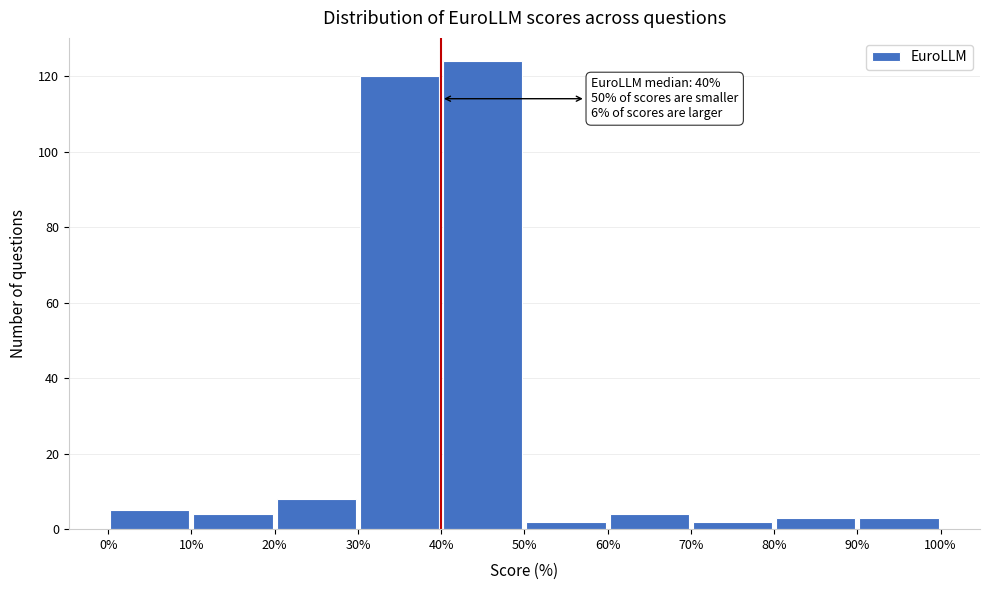

Over which range of the x-axis is the bar tallest?

40% to 50%